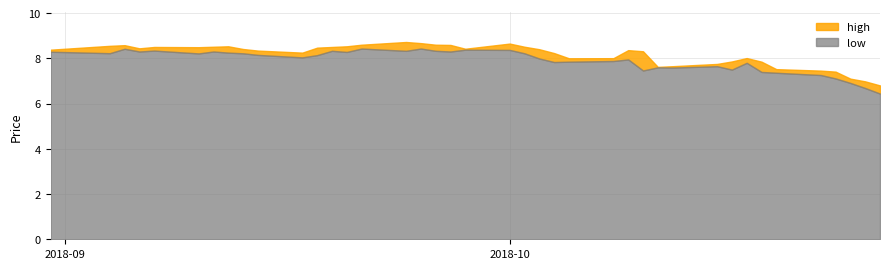

The value of high at 2018-10-19 is 2.1. True or false?

False